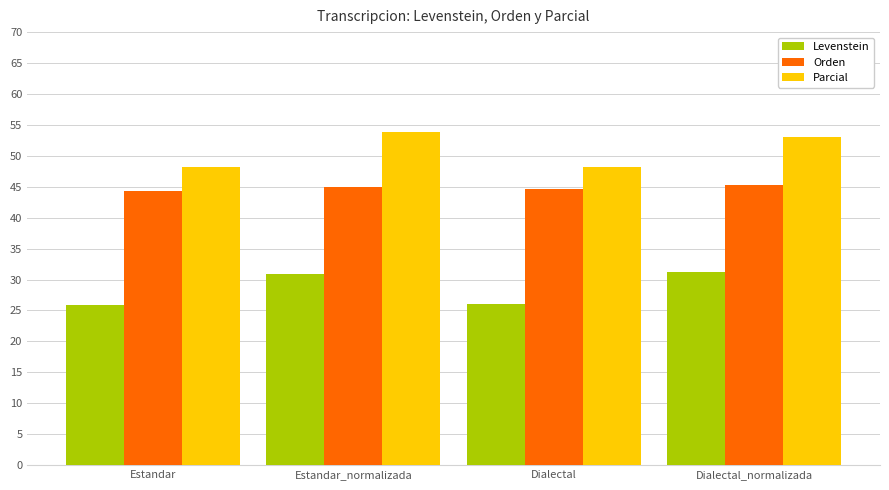

Rank the series by their maximum value, from lowest to highest.

Levenstein, Orden, Parcial